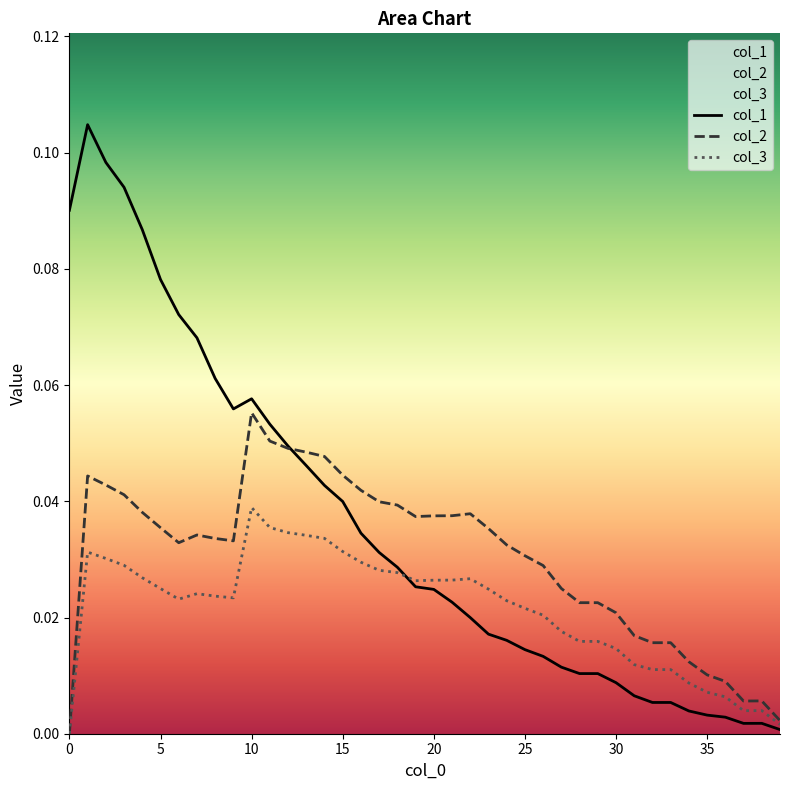

List the series in order of their overall mean, highest first.

col_1, col_2, col_3